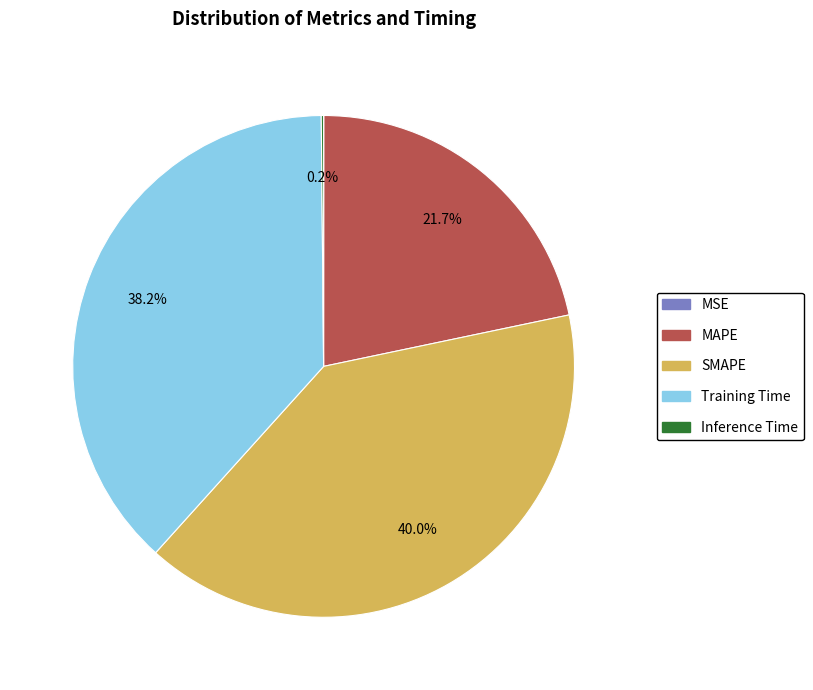

Does SMAPE represent more than half of the total?

No